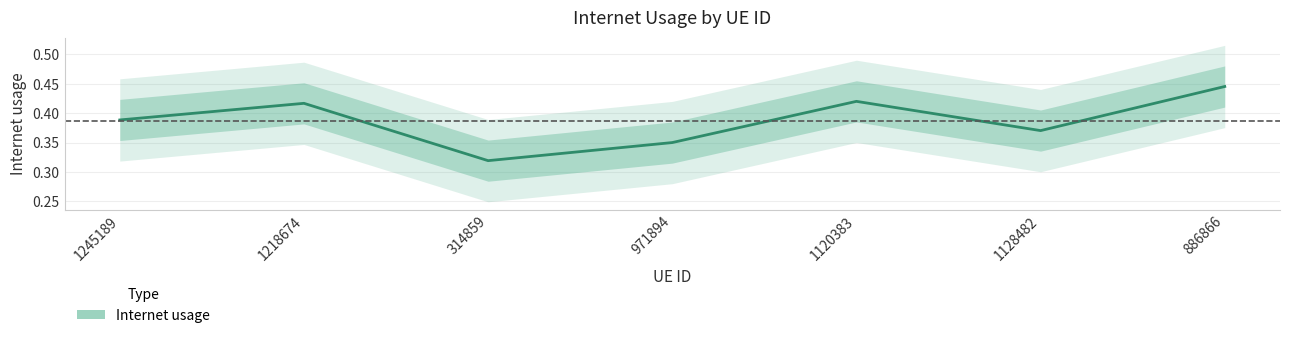

Rank the categories by value from highest to lowest.

886866, 1120383, 1218674, 1245189, 1128482, 971894, 314859